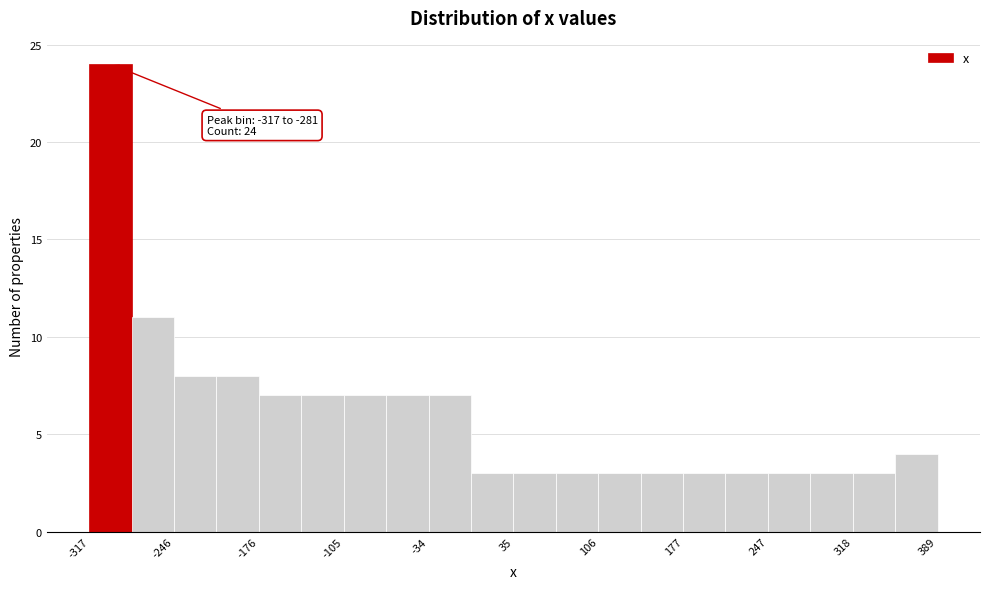

Read against the x-axis, roughly where is the centre of the tallest bar?

-300